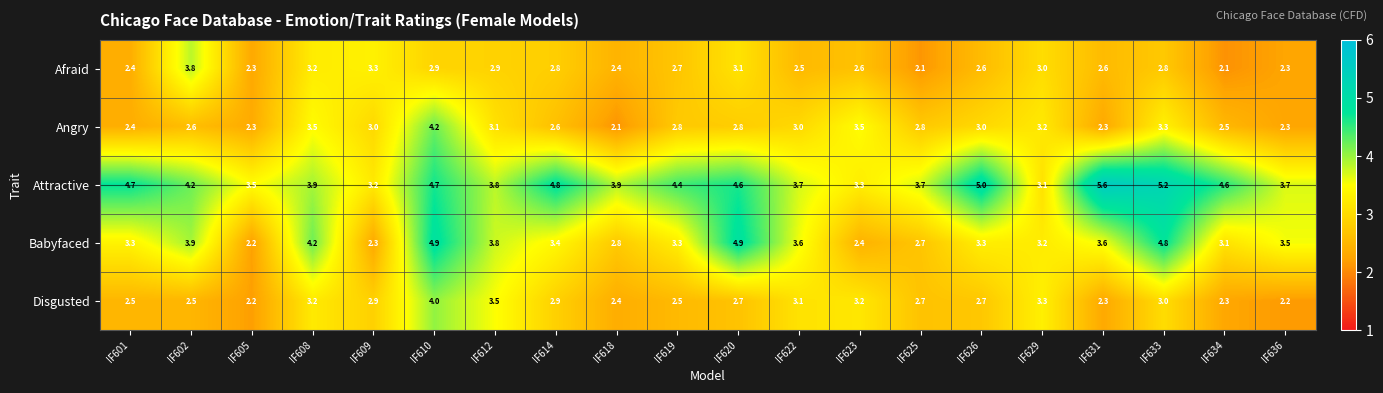

Where does the Babyfaced series first go above 3?

IF601